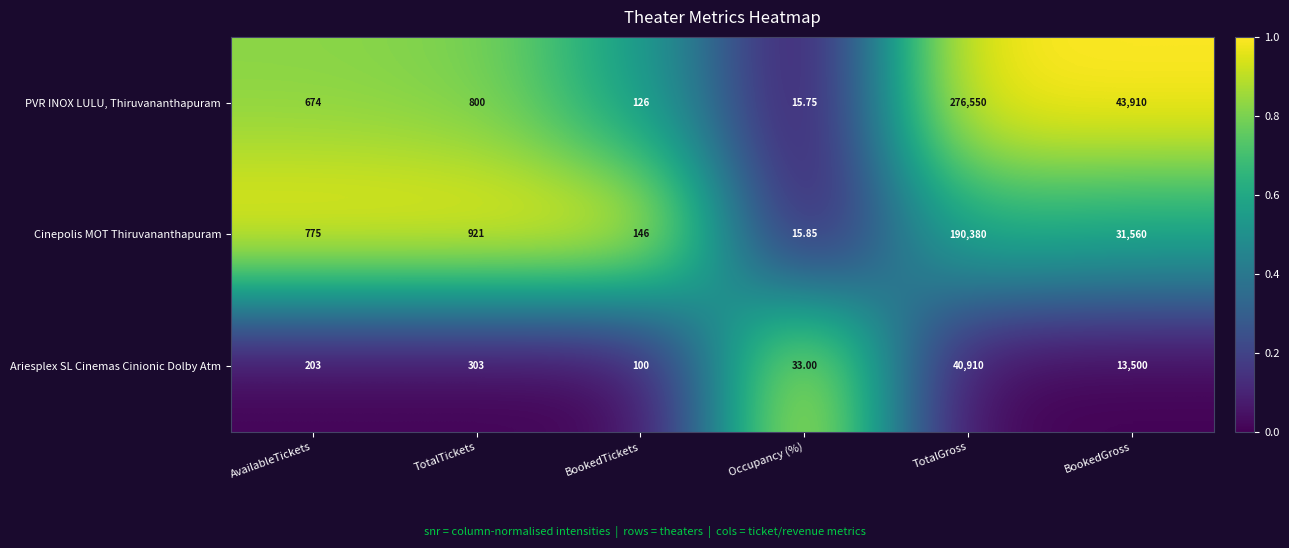

Rank the series at TotalGross from lowest to highest value.

Ariesplex SL Cinemas Cinionic Dolby Atm, Cinepolis MOT Thiruvananthapuram, PVR INOX LULU, Thiruvananthapuram